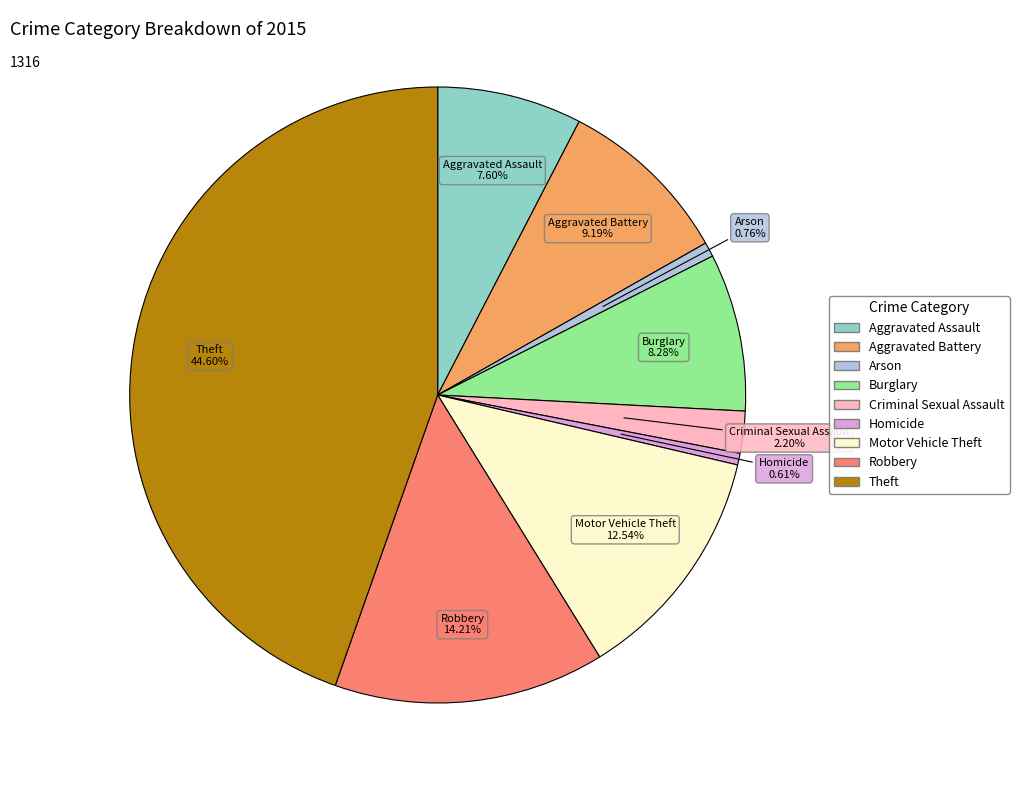

What percentage is NOT represented by Robbery?

85.8%